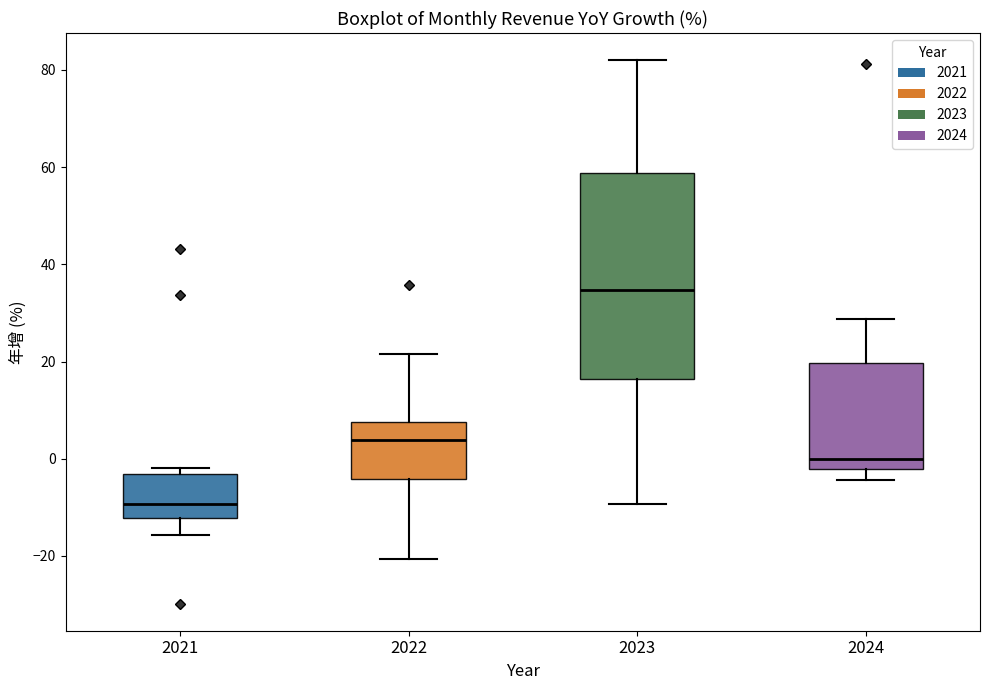

Which box has the highest median line?

2023